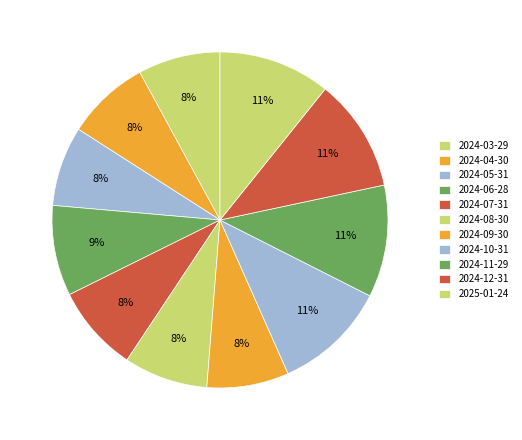

True or false: 2024-12-31 accounts for 11% of the total.

True